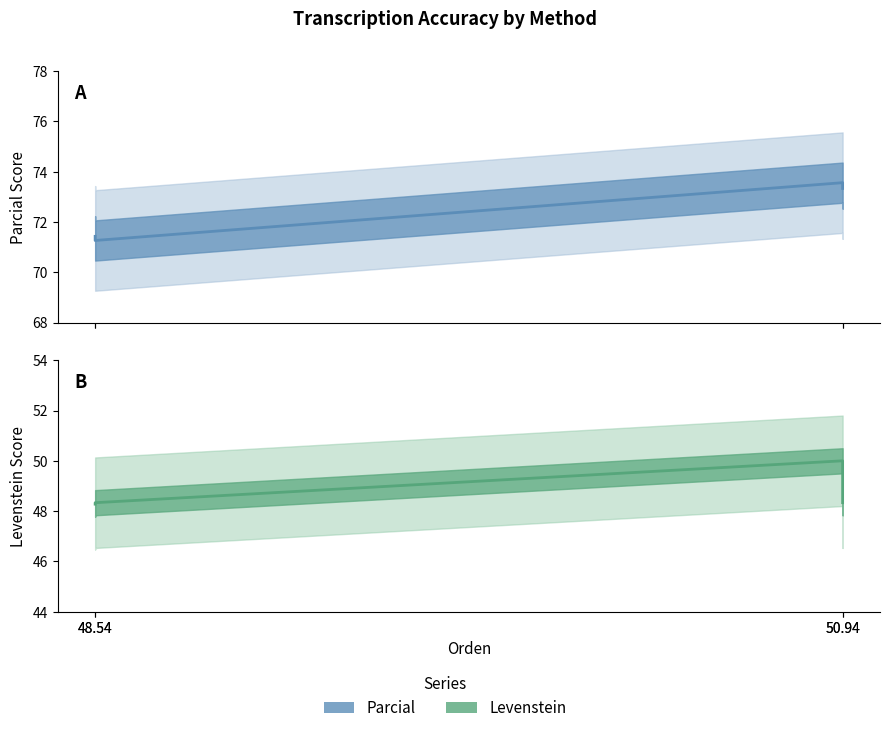

What is the difference between the maximum and minimum values in the Levenstein series?

1.7